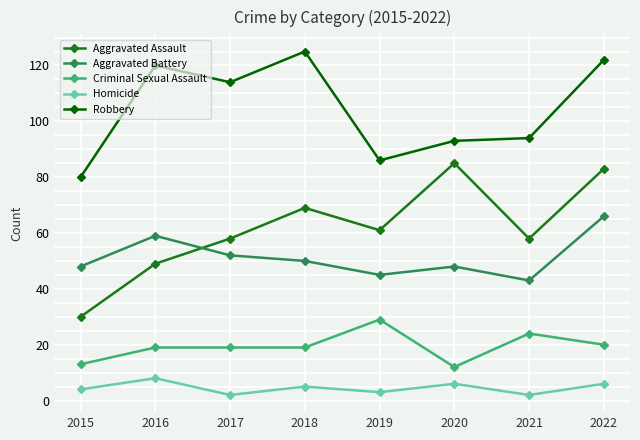

True or false: Criminal Sexual Assault and Robbery intersect in this chart.

False